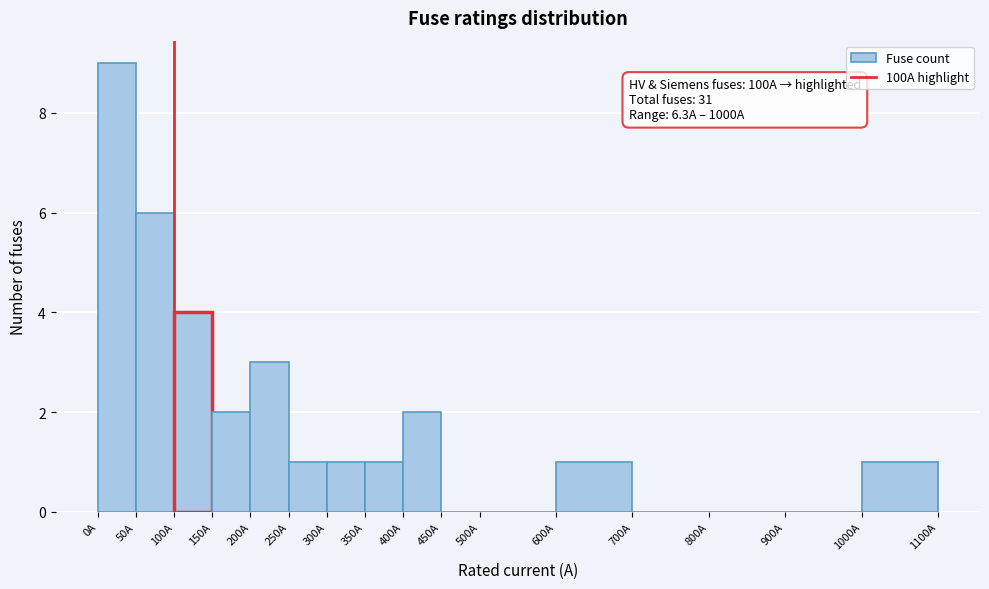

Over which range of the x-axis is the bar tallest?

0 to 50